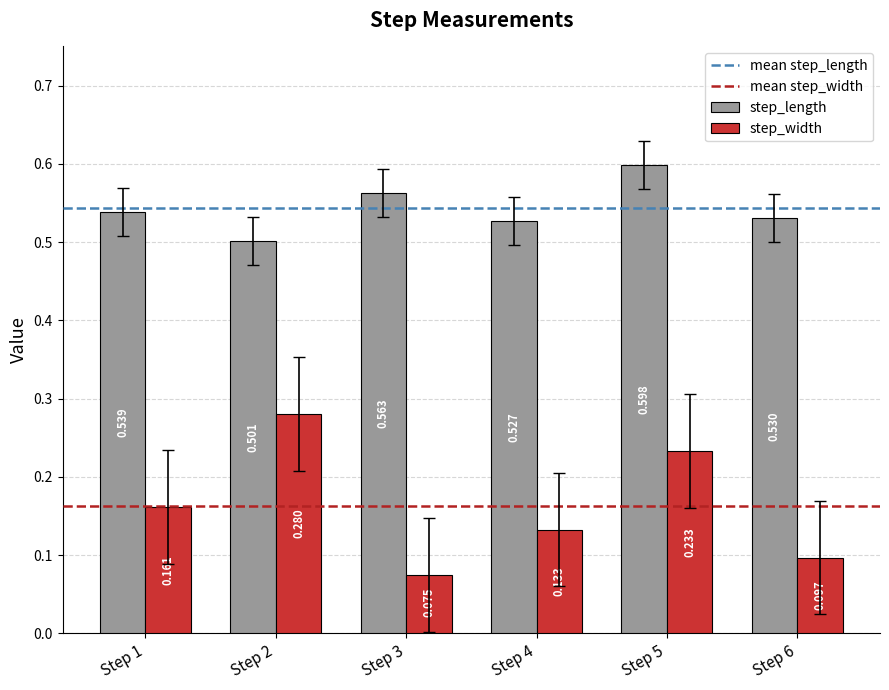

Between Step 1 and Step 4, which series saw the biggest shift?

step_width